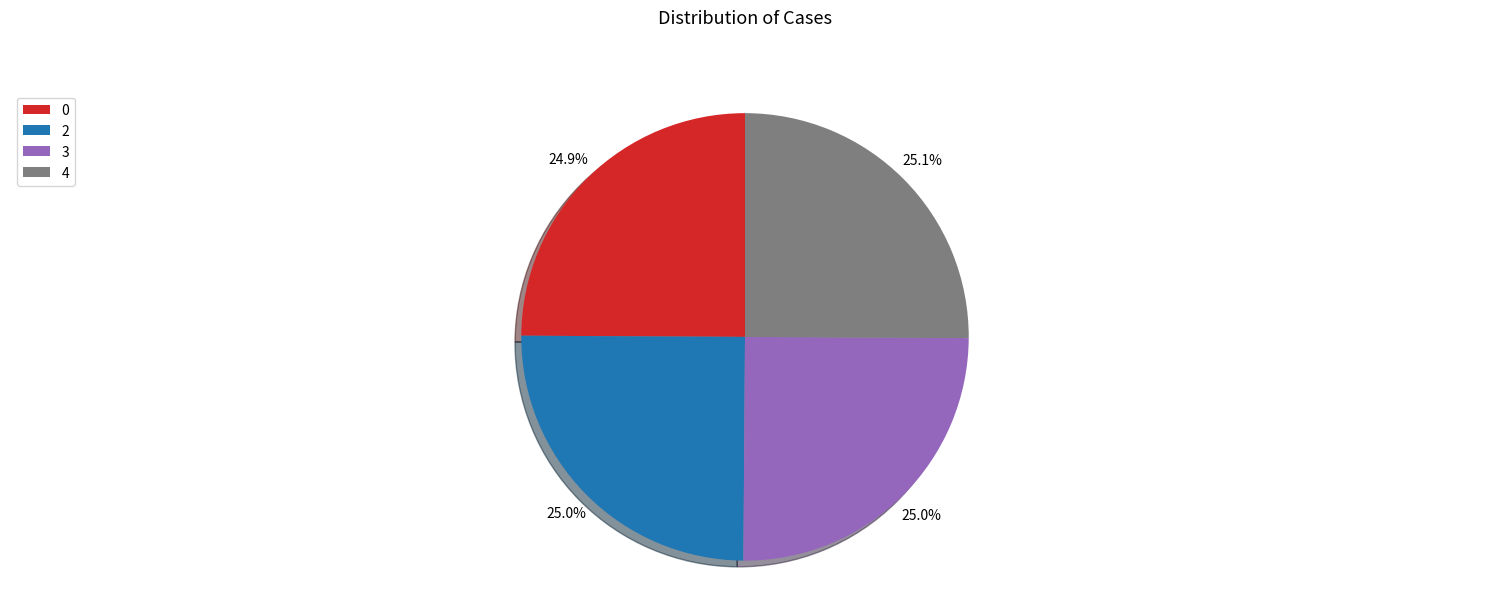

Count the number of slices in the pie.

4